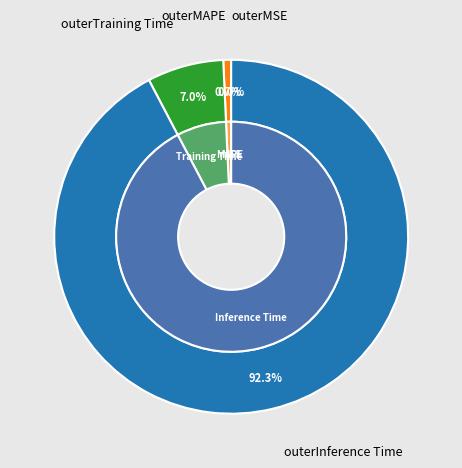

Which has a higher value, MSE or MAPE?

MAPE